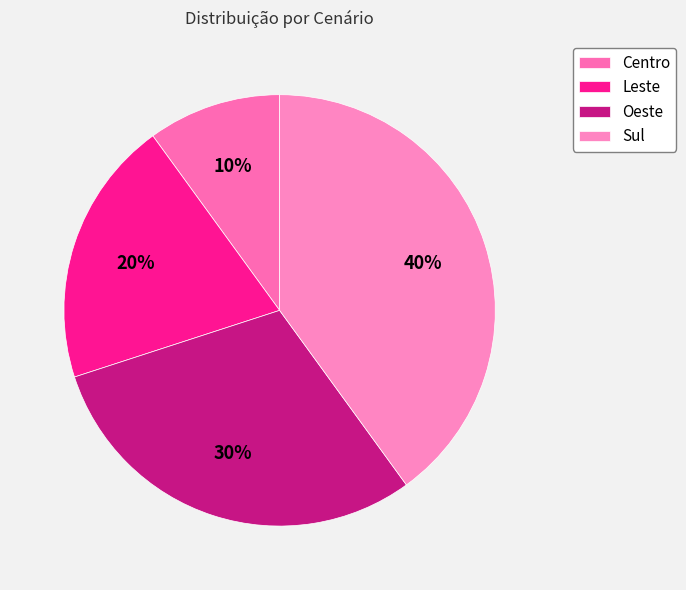

How many slices are in this pie chart?

4